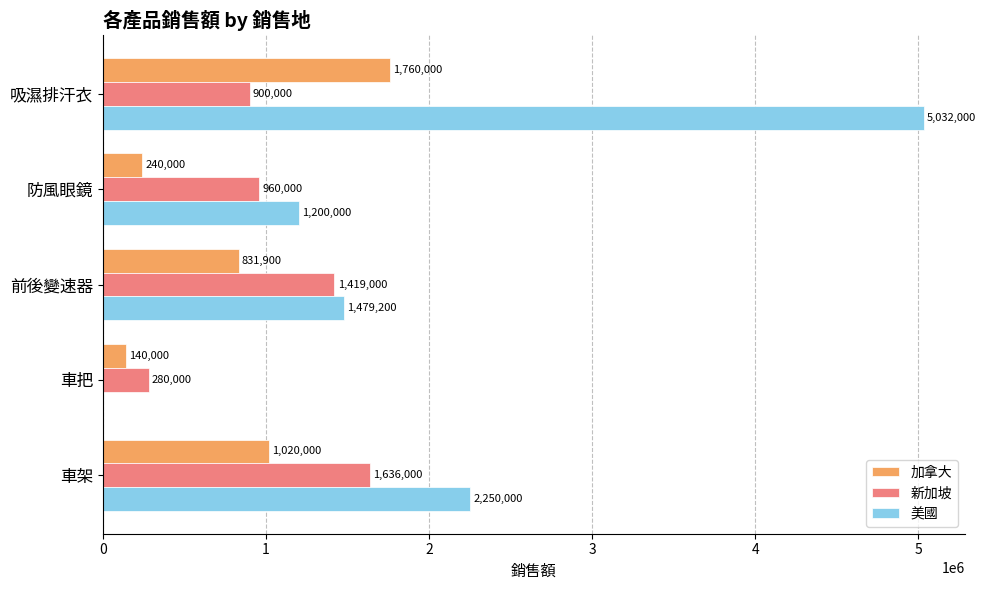

What is the sum of all 加拿大 values?

3991900